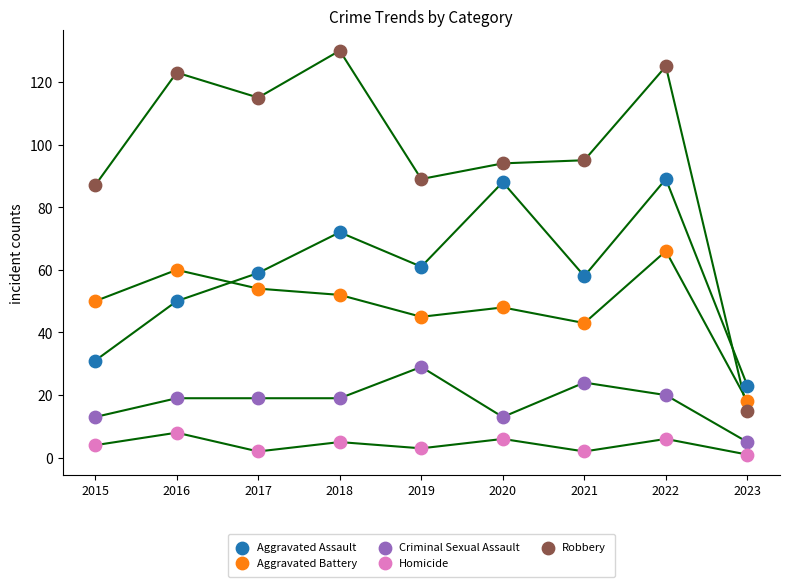

Which series has the widest spread of Y values?

Robbery